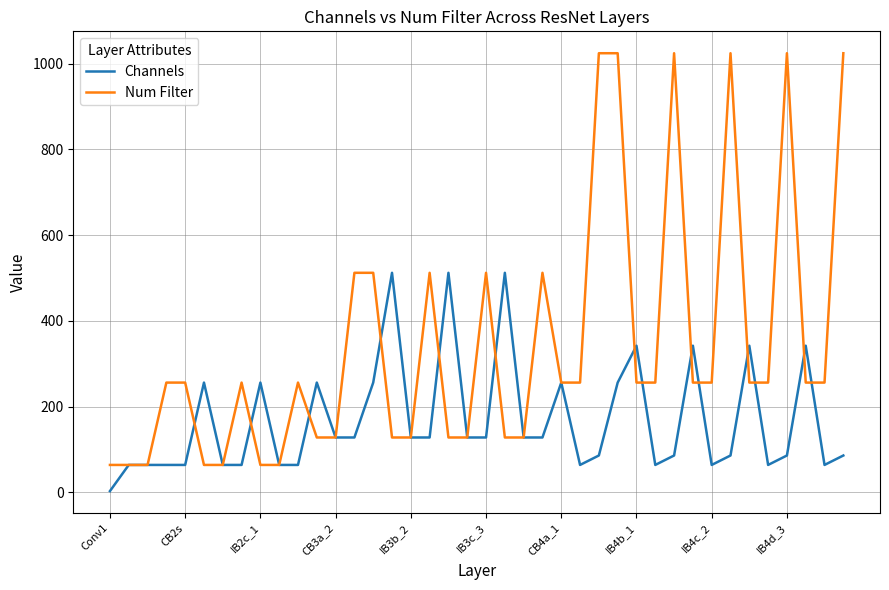

How many lines are shown in the chart?

2